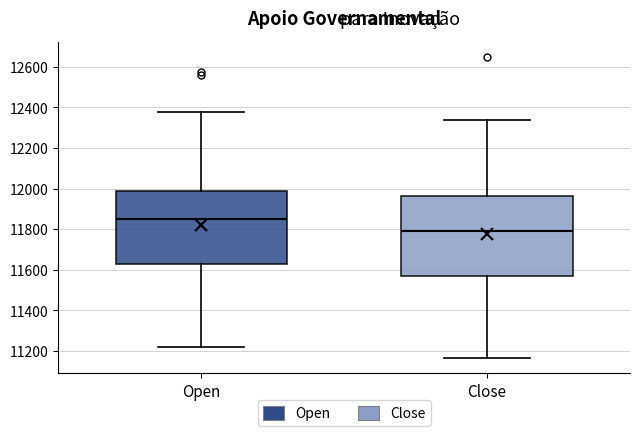

Where is the lower edge of the box for Open on the y-axis? The values are not printed on the chart, so give them approximately, as read against the axis.

11620